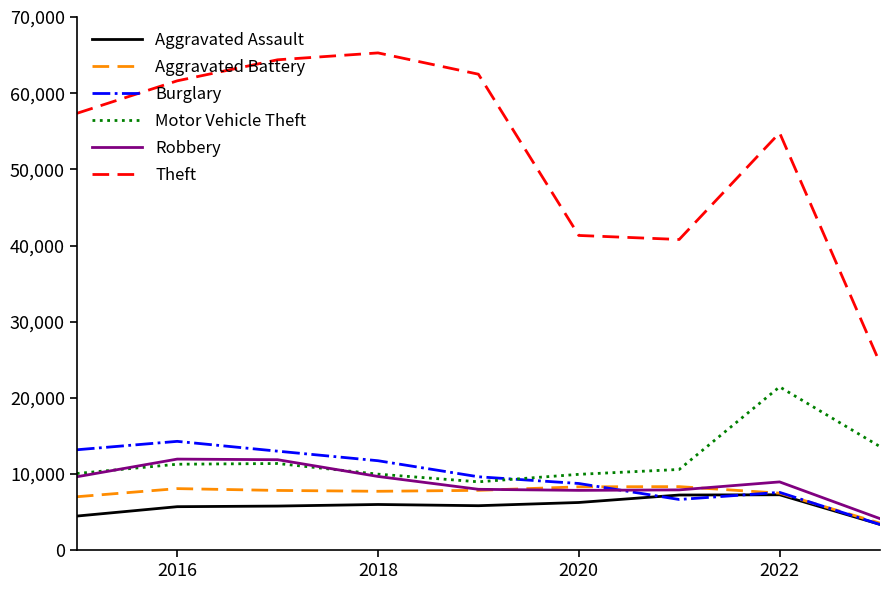

What is the maximum value shown in the chart?

65286